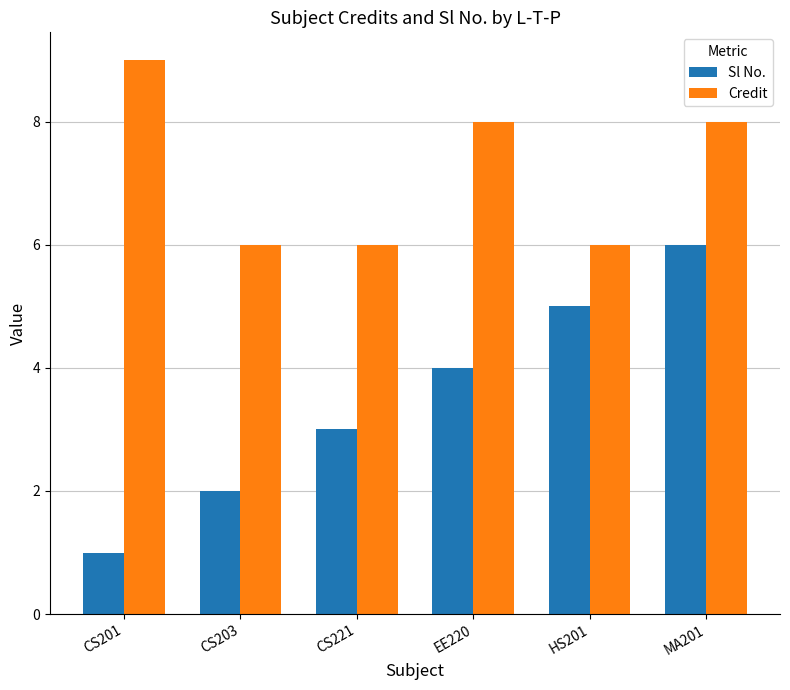

What is the label of the 5th bar from the left?

HS201